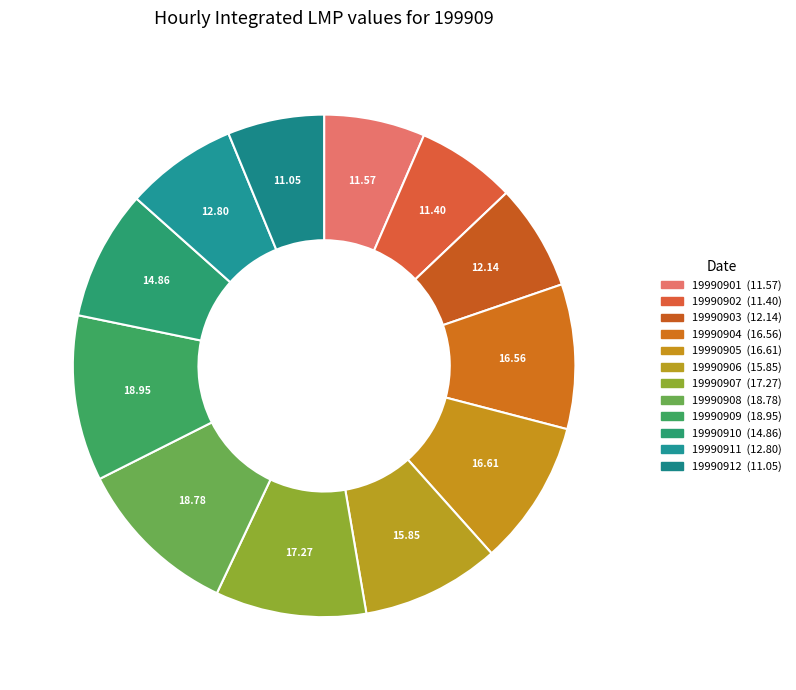

To the nearest percent, what is the average slice percentage?

8%